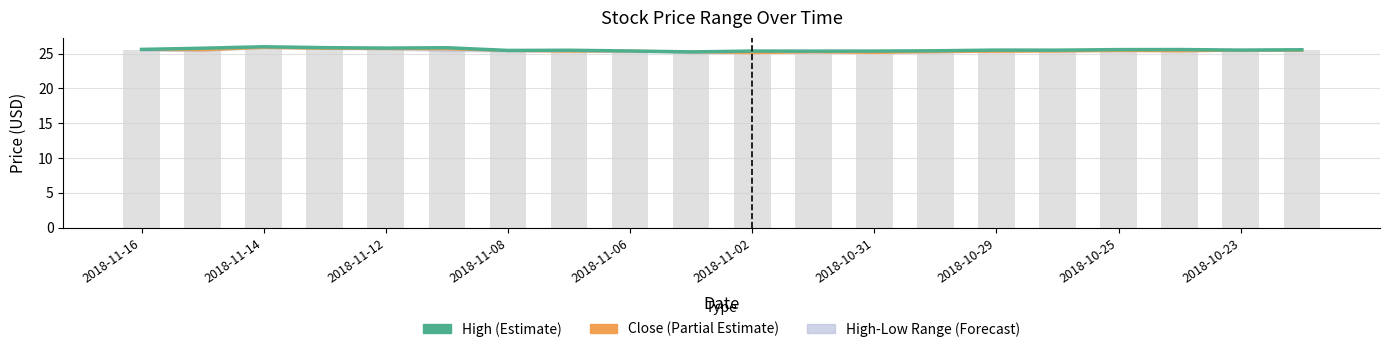

How many groups of bars are there?

20